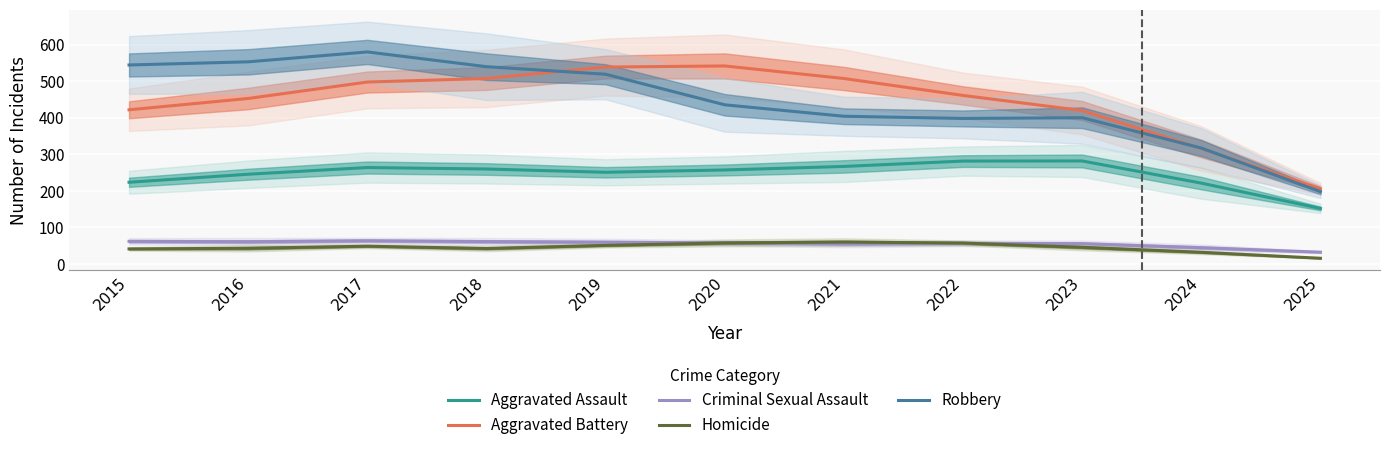

How many distinct data groups are displayed?

5